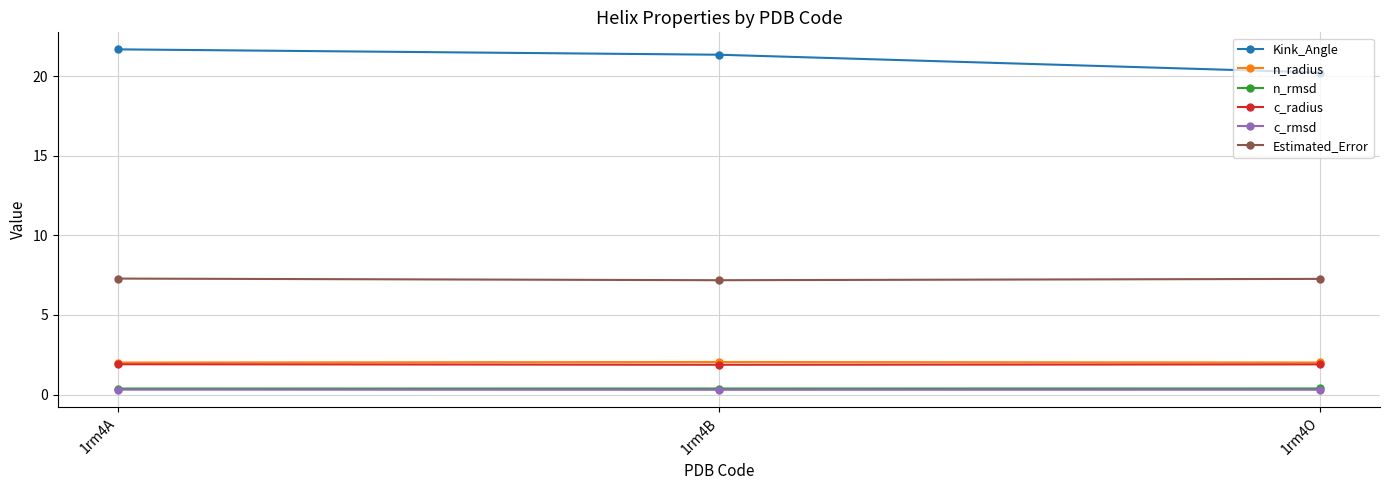

Count the n_rmsd values in the range 0 to 1.

3